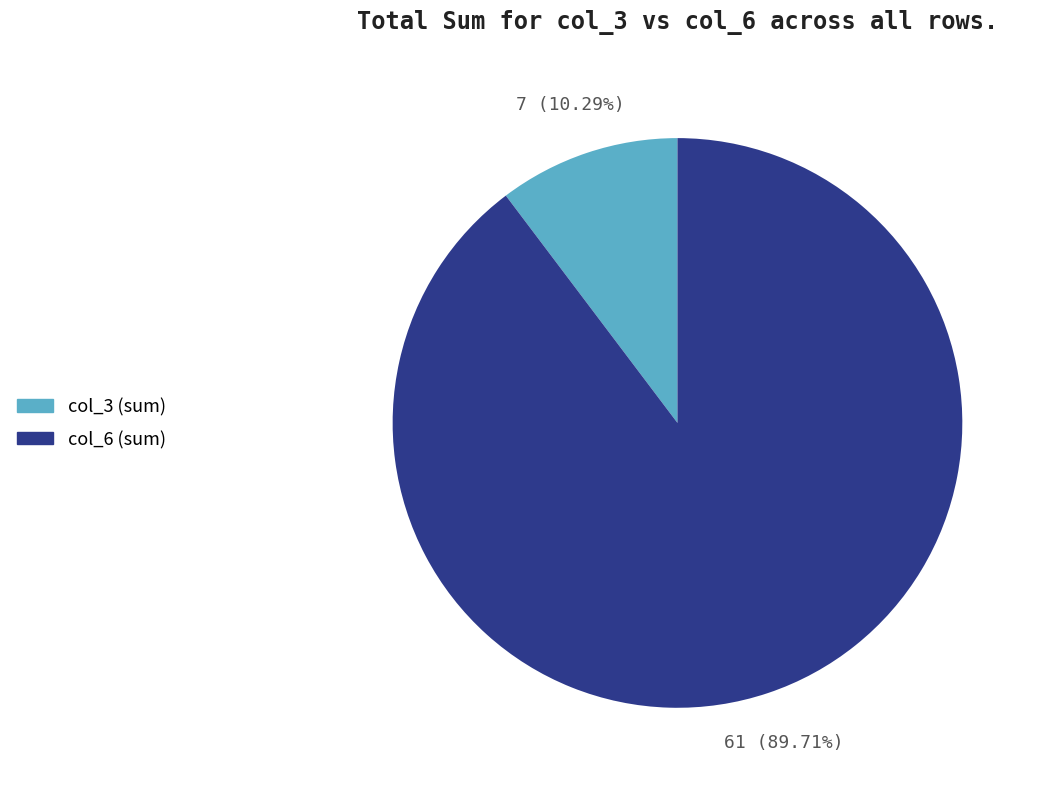

What is the smallest slice in the pie chart?

col_3 (sum)